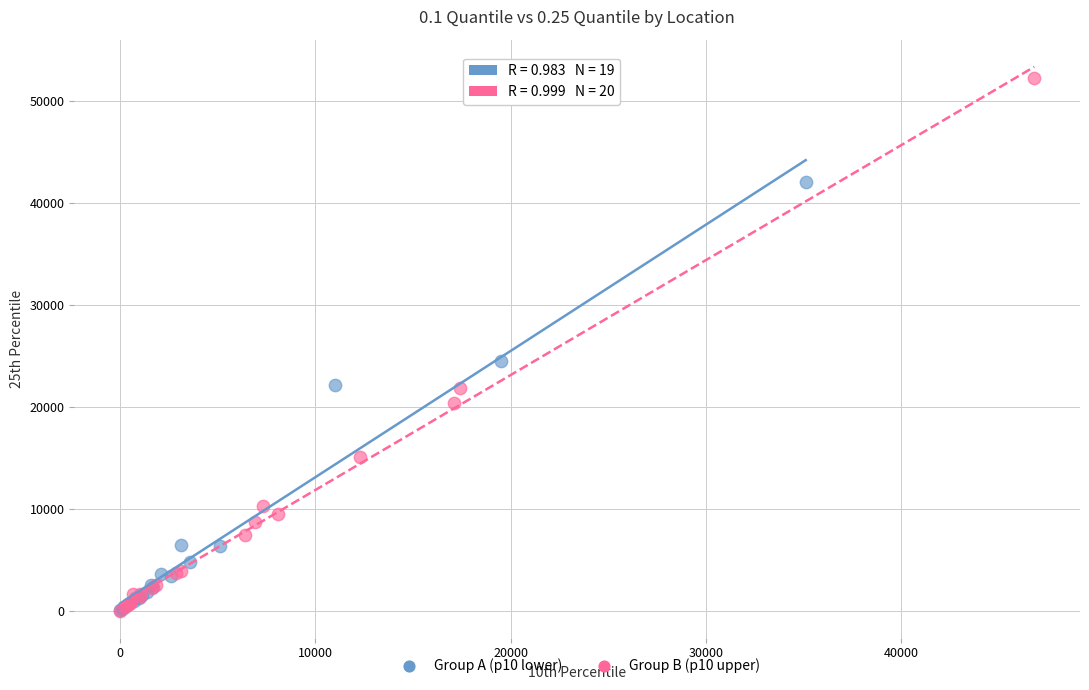

Which series has the largest Y range (max minus min)?

Group B (p10 upper)